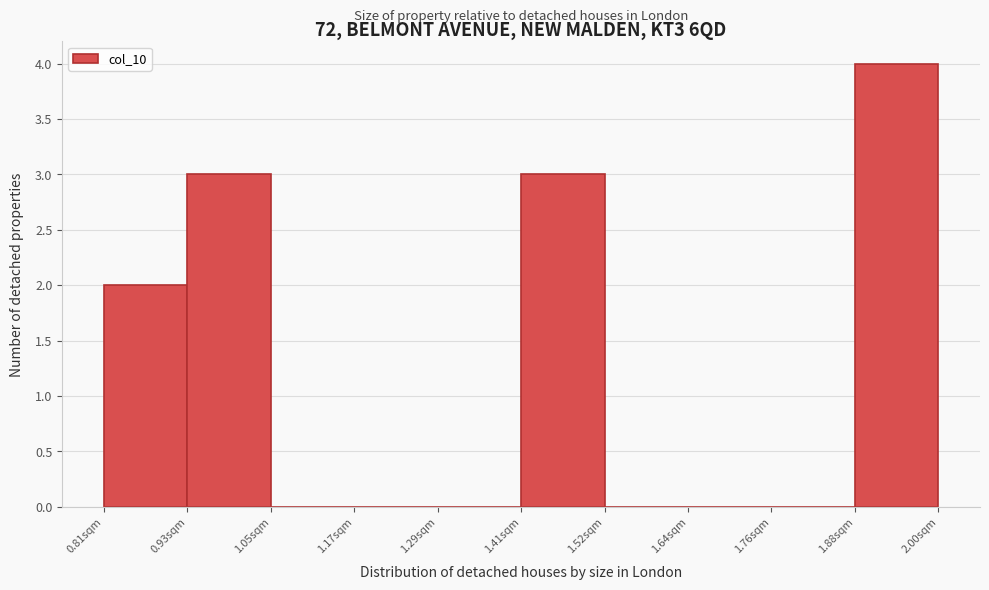

Reading left to right, list every bar in this chart as the range it spans on the x-axis followed by its height. Neither the bar edges nor the heights are printed on the chart, so give them approximately, as read against the axes.

0.82 to 0.94: 2
0.94 to 1.04: 3
1.04 to 1.16: 0
1.16 to 1.28: 0
1.28 to 1.40: 0
1.40 to 1.52: 3
1.52 to 1.64: 0
1.64 to 1.76: 0
1.76 to 1.88: 0
1.88 to 2.00: 4